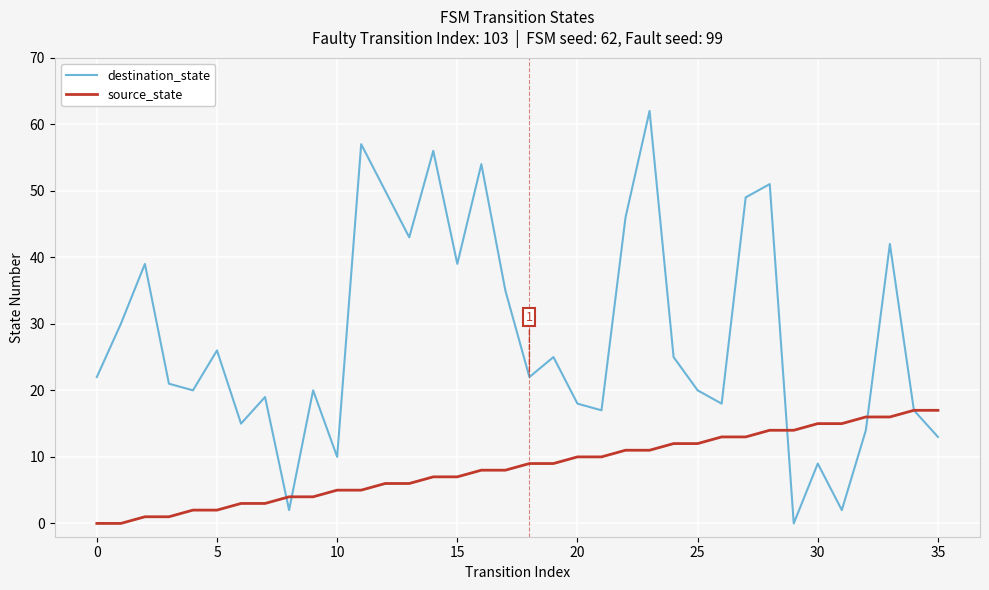

List the series in order of their peak value, lowest first.

source_state, destination_state